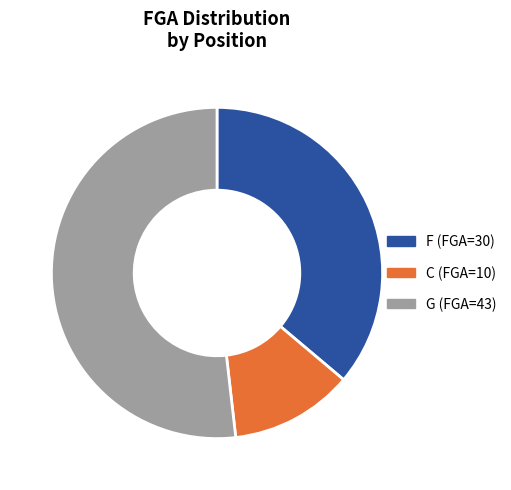

Does any single category account for the majority?

Yes